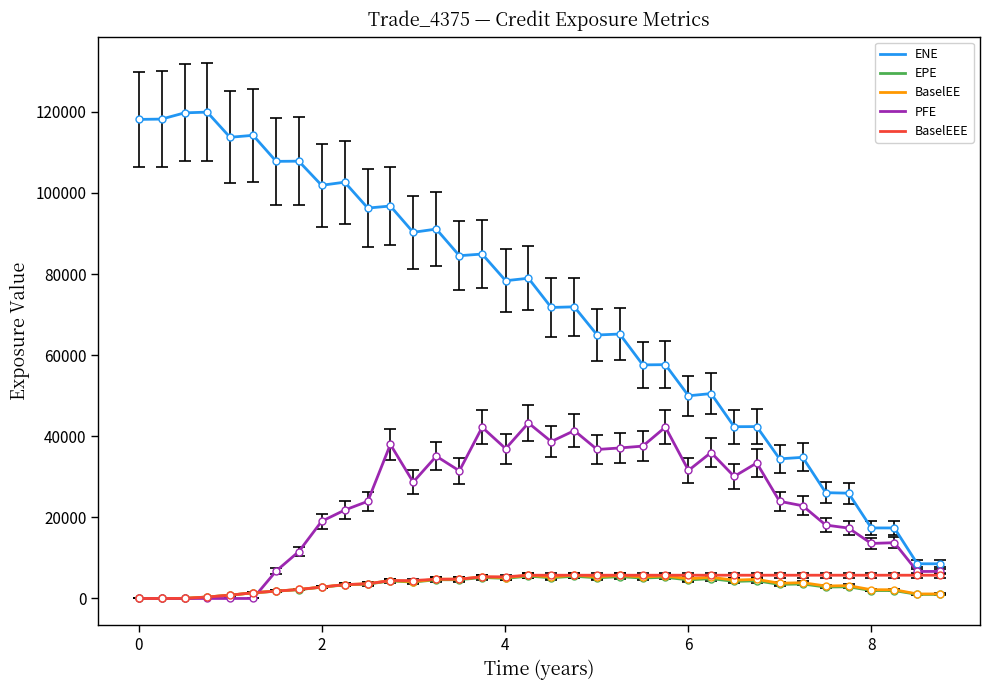

What is the maximum value for BaselEEE?

5734.1